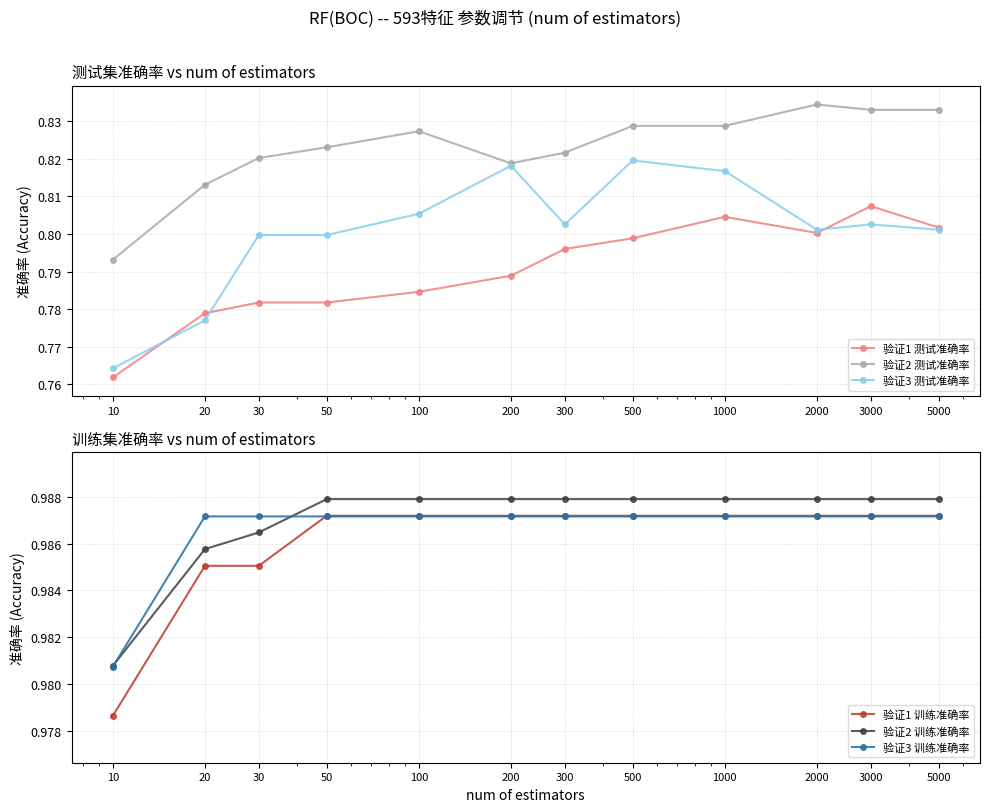

Which series has the largest range (max minus min)?

验证3 测试准确率